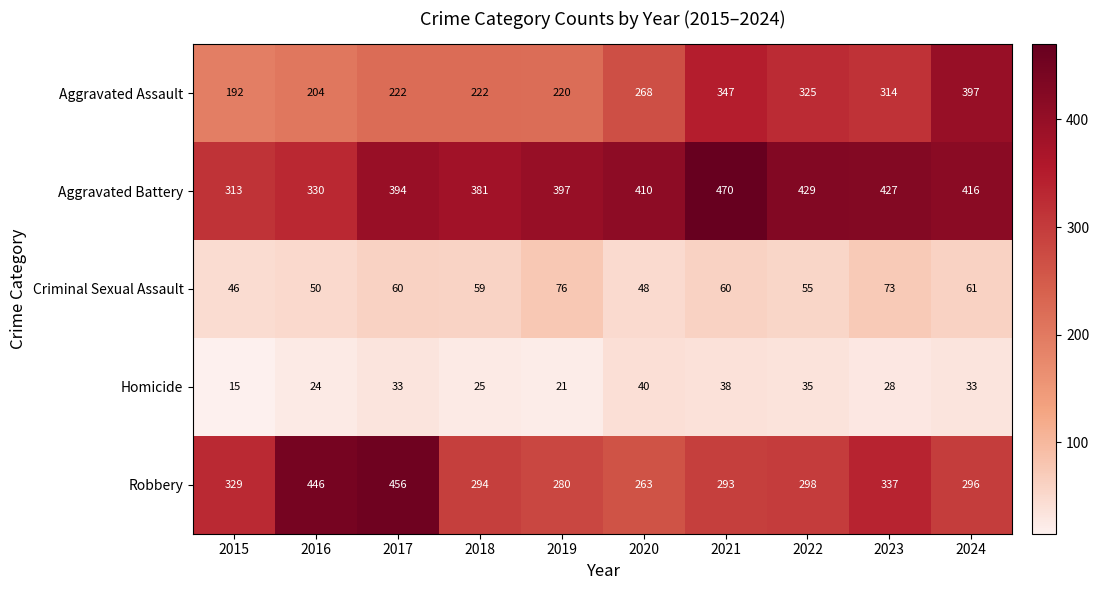

What is the difference between the highest and lowest values at 2016?

422